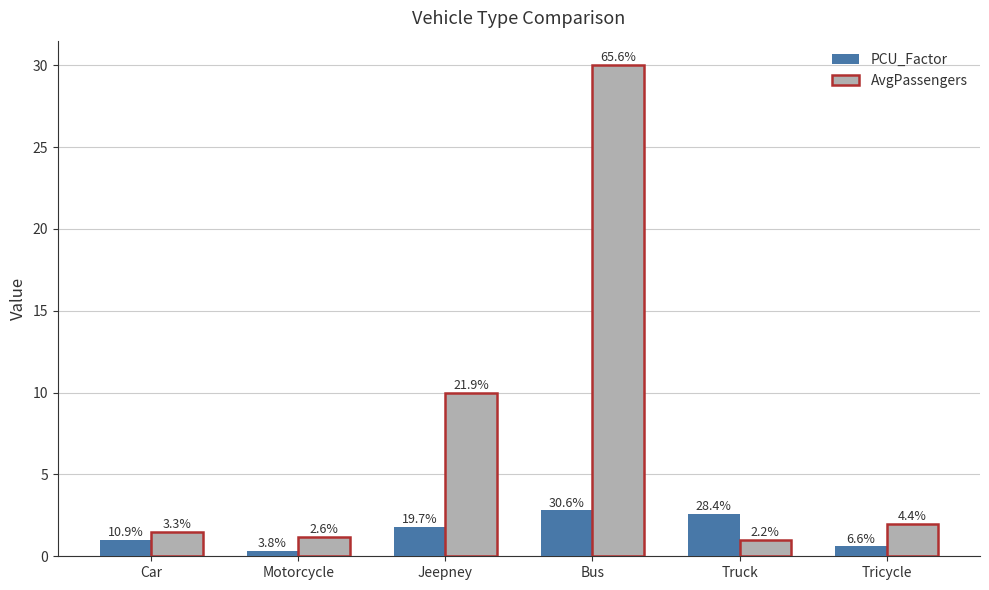

How many bars are there in total?

12